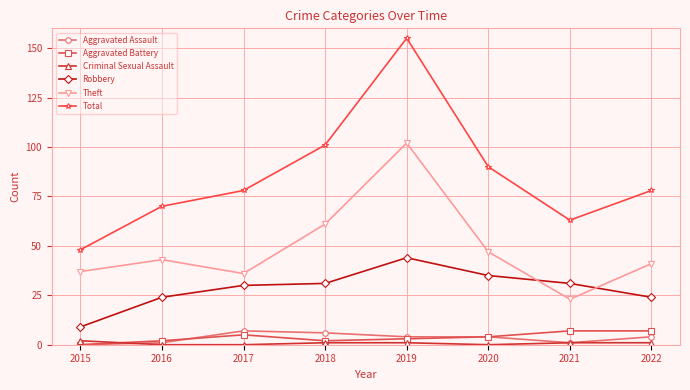

The Robbery series shows 7 at 2018. True or false?

False